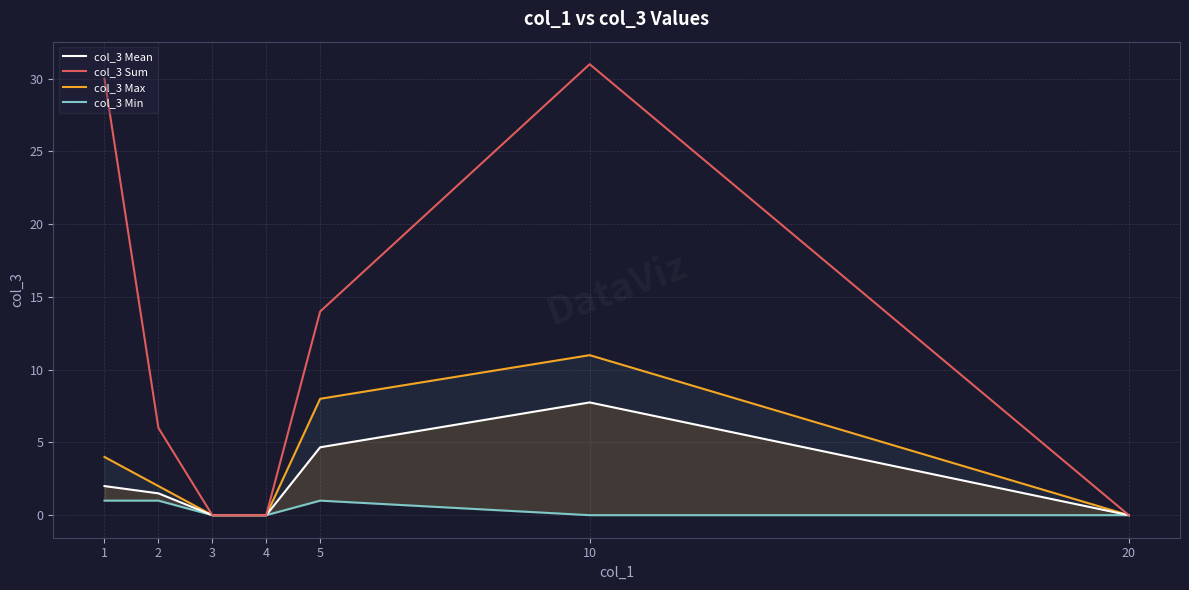

True or false: col_3 Mean and col_3 Max cross at least once.

False